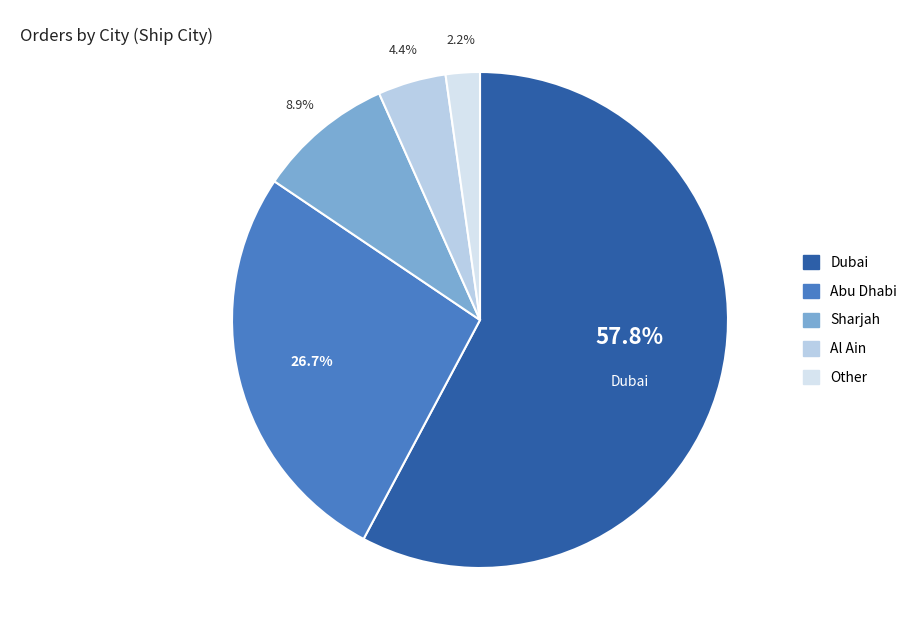

The Other slice represents 2% of the pie. True or false?

True